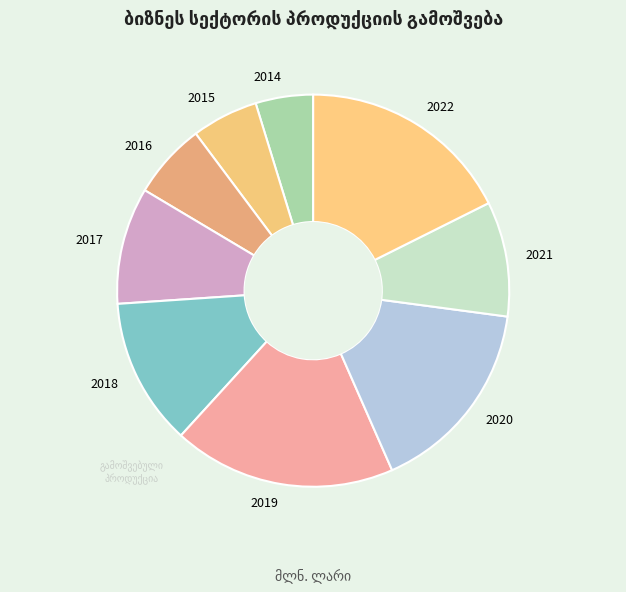

Do 2019 and 2018 together represent more than half of the pie?

No